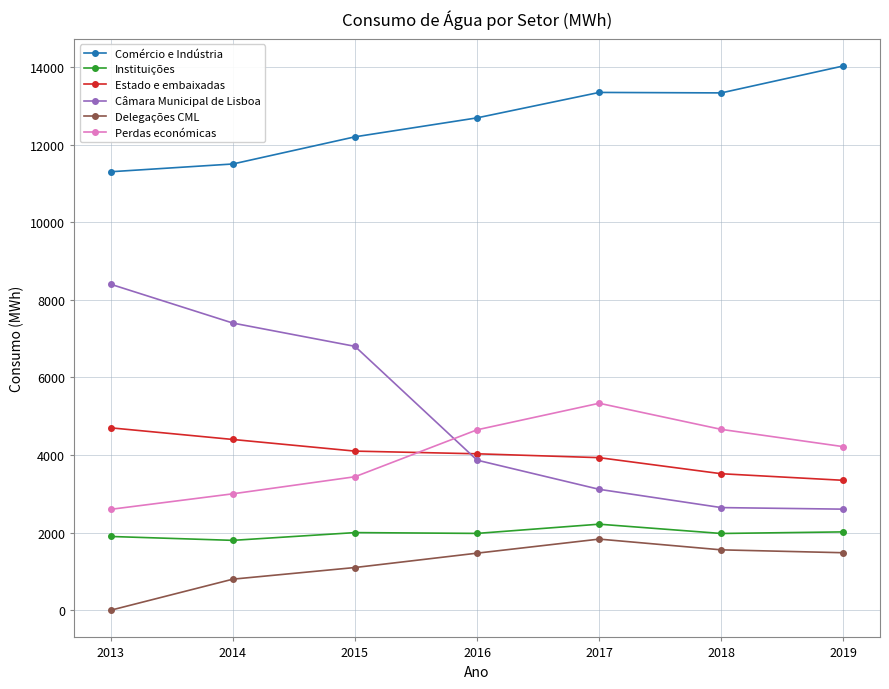

After their last crossing, which series has the higher values: Estado e embaixadas or Câmara Municipal de Lisboa?

Estado e embaixadas